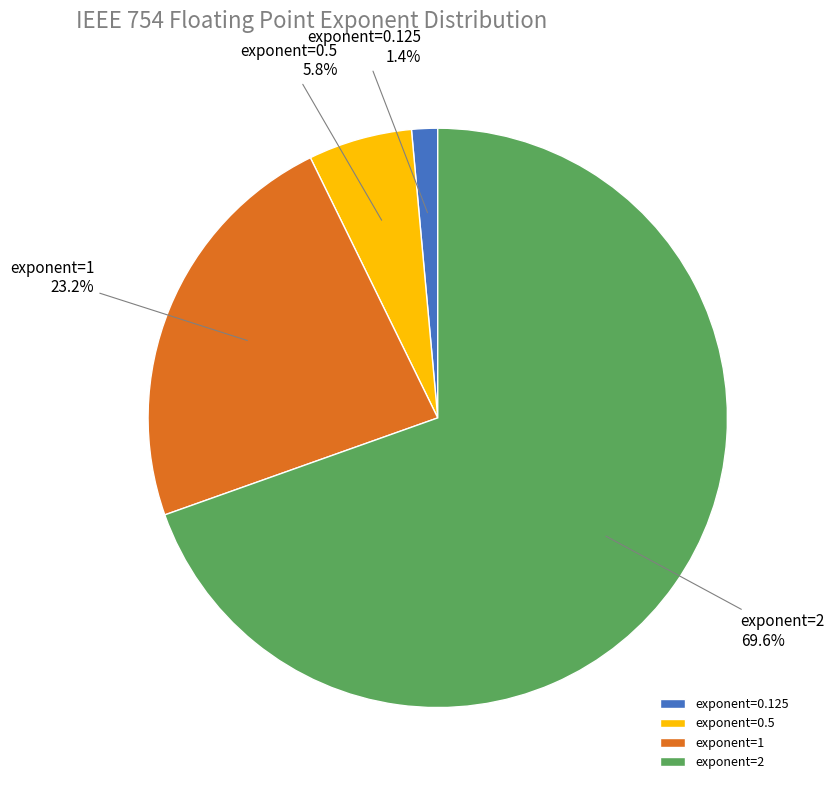

How many segments does this pie chart have?

4